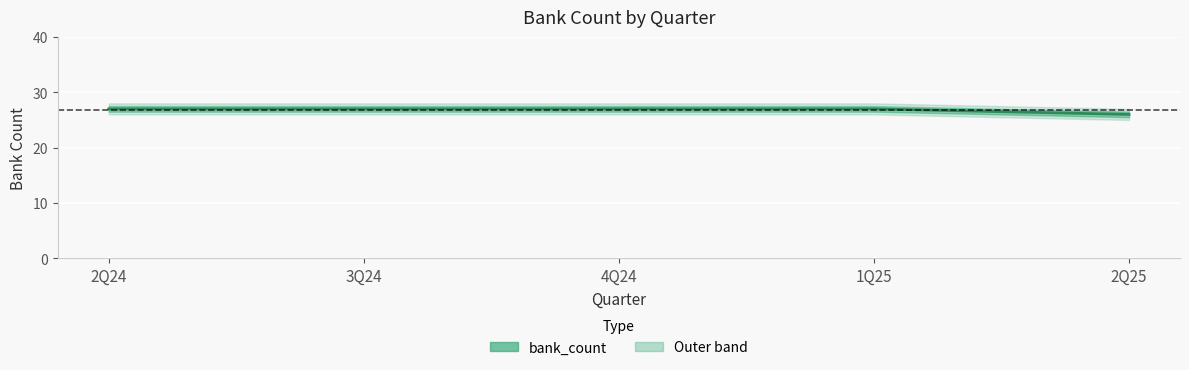

What value does the data have at 1Q25?

27